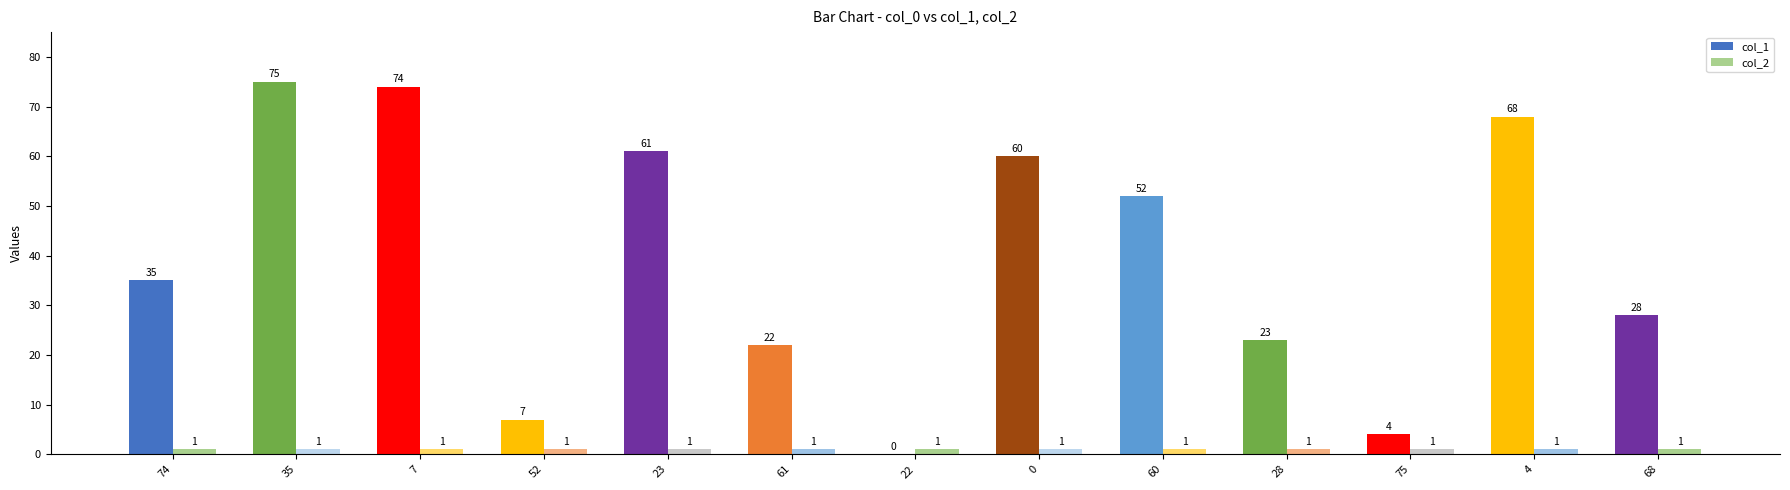

Between 22 and 4, which series saw the biggest shift?

col_1